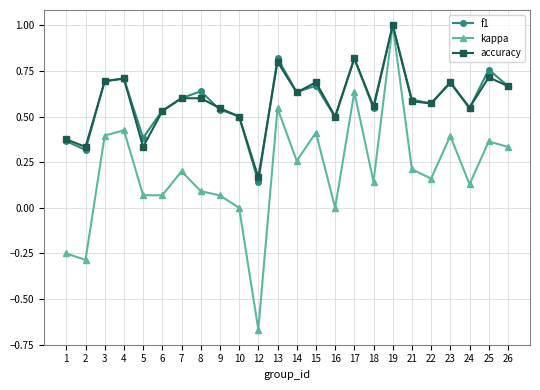

Which series has the widest spread of values?

kappa